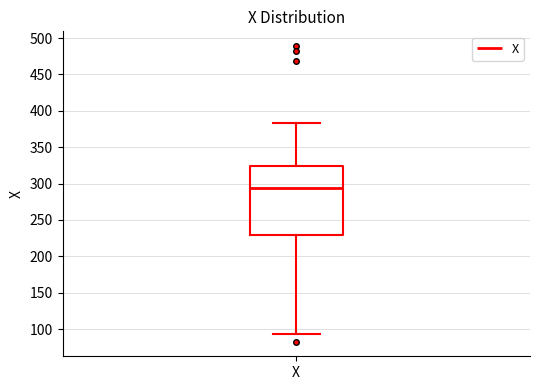

Transcribe this box plot: give where the median line is, the range the box spans, and where the two whiskers end, as read against the y-axis. The values are not printed on the chart, so give them approximately, as read against the axis.

median 295, box 230 to 325, whiskers 95 to 385